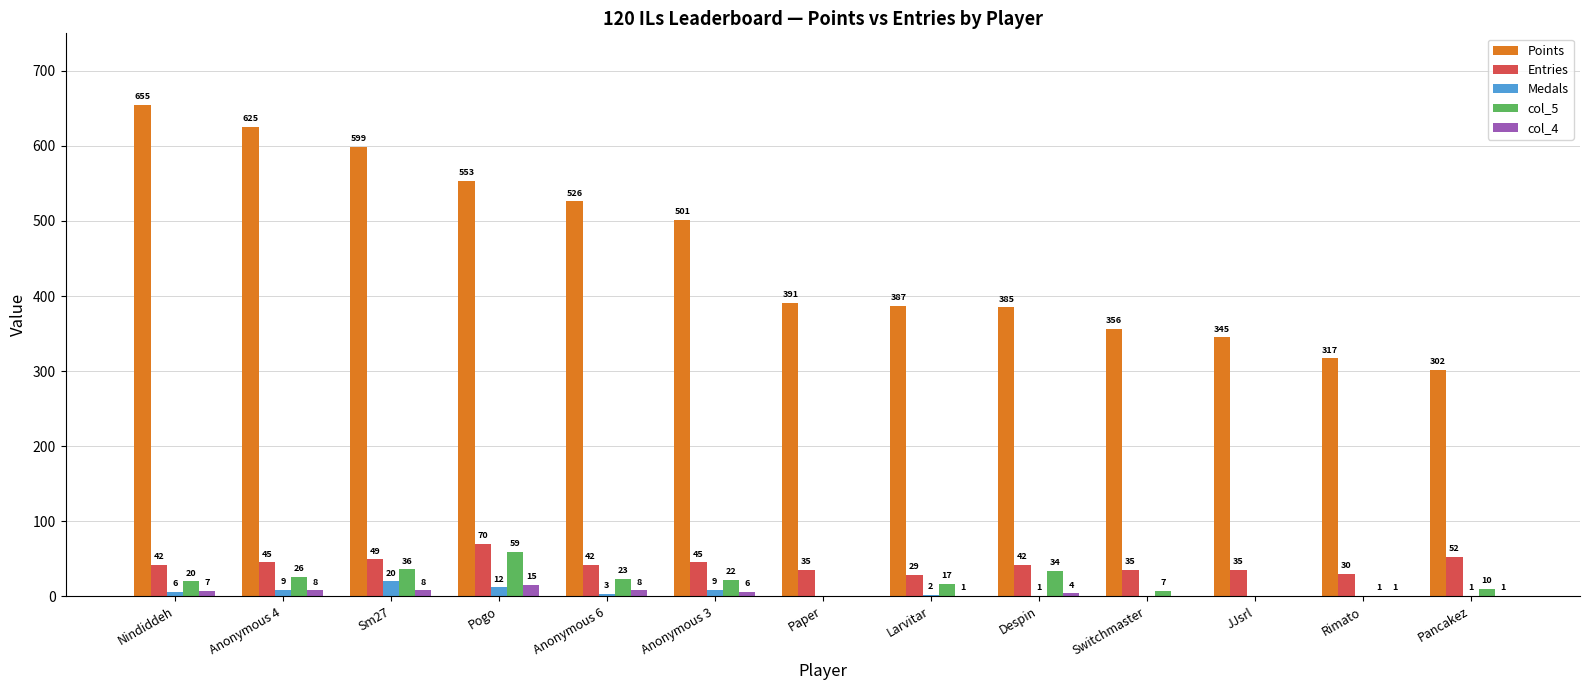

Where is col_5 nearest to the value 29?

Anonymous 4